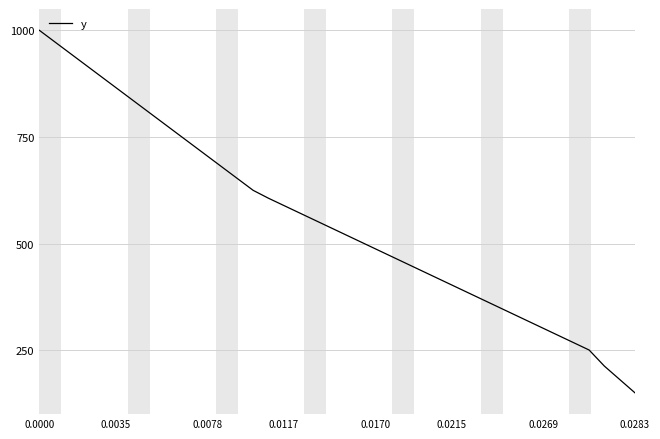

What is the difference between the maximum and minimum values?

850.0